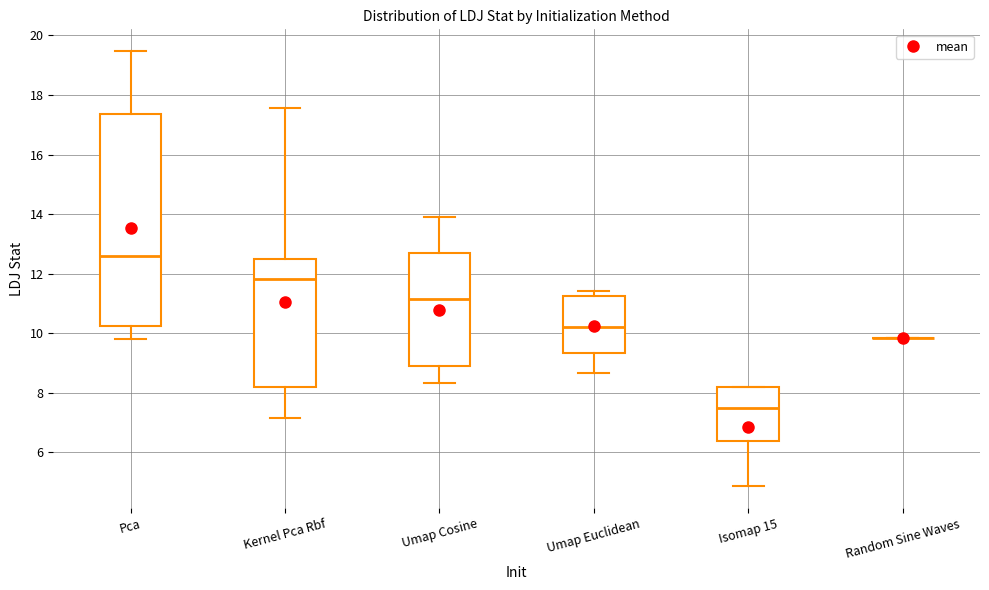

Reading left to right, transcribe this box plot: for each box, give where its median line is, the range the box spans, and where its two whiskers end, as read against the y-axis. The values are not printed on the chart, so give them approximately, as read against the axis.

Pca: median 12.6, box 10.2 to 17.4, whiskers 9.8 to 19.4
Kernel Pca Rbf: median 11.8, box 8.2 to 12.4, whiskers 7.2 to 17.6
Umap Cosine: median 11.2, box 9.0 to 12.6, whiskers 8.4 to 14.0
Umap Euclidean: median 10.2, box 9.4 to 11.2, whiskers 8.6 to 11.4
Isomap 15: median 7.4, box 6.4 to 8.2, whiskers 4.8 to 8.2
Random Sine Waves: box collapsed to a line at 9.8, whiskers 9.8 to 9.8